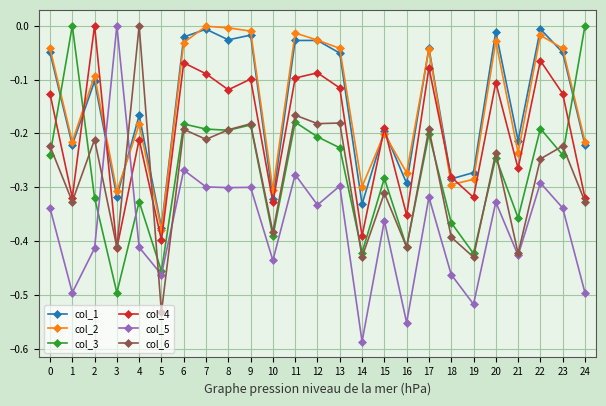

Between 12 and 18, which series saw the biggest shift?

col_2